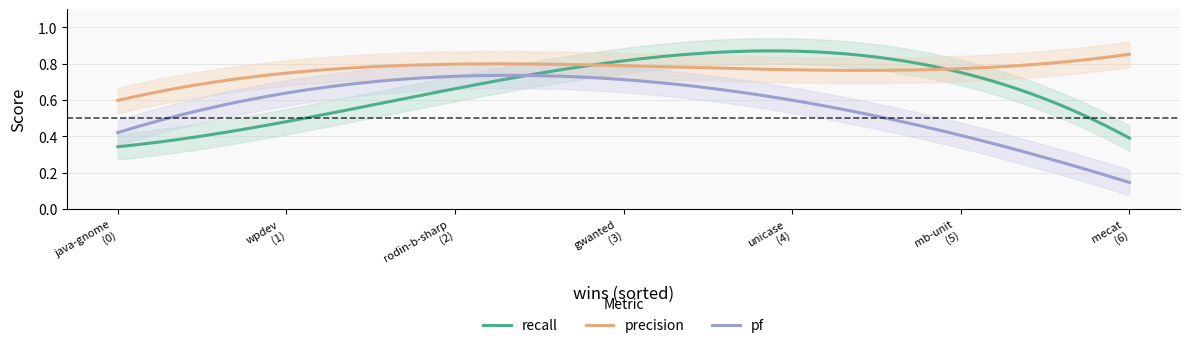

What are all the series names shown in the legend?

recall, precision, pf